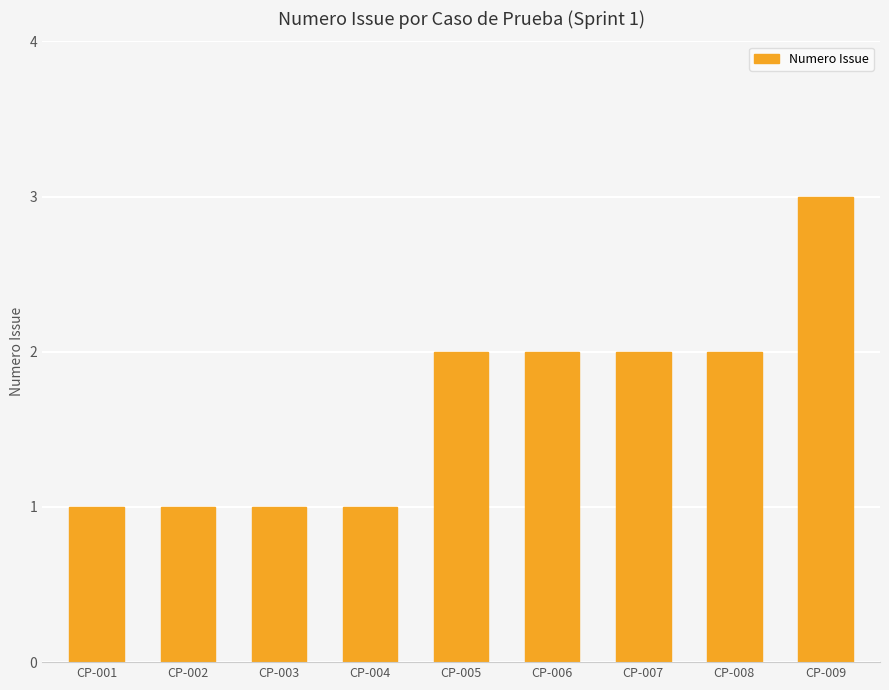

Is it true that the value at CP-005 is 2?

True